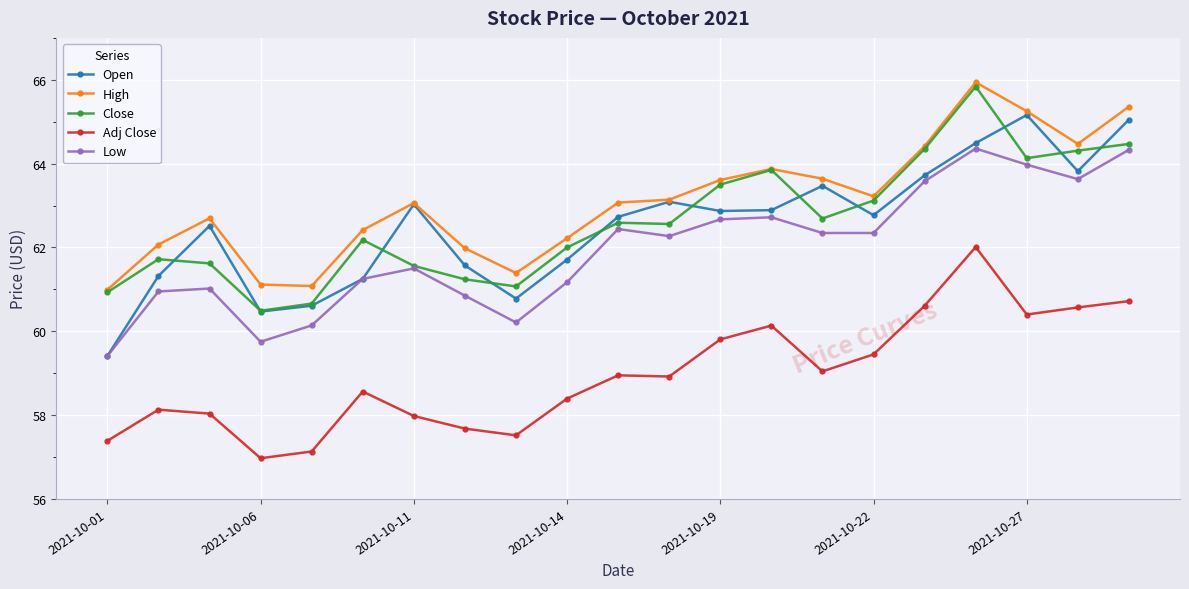

True or false: Adj Close has more than 0 points higher than both neighbors.

True